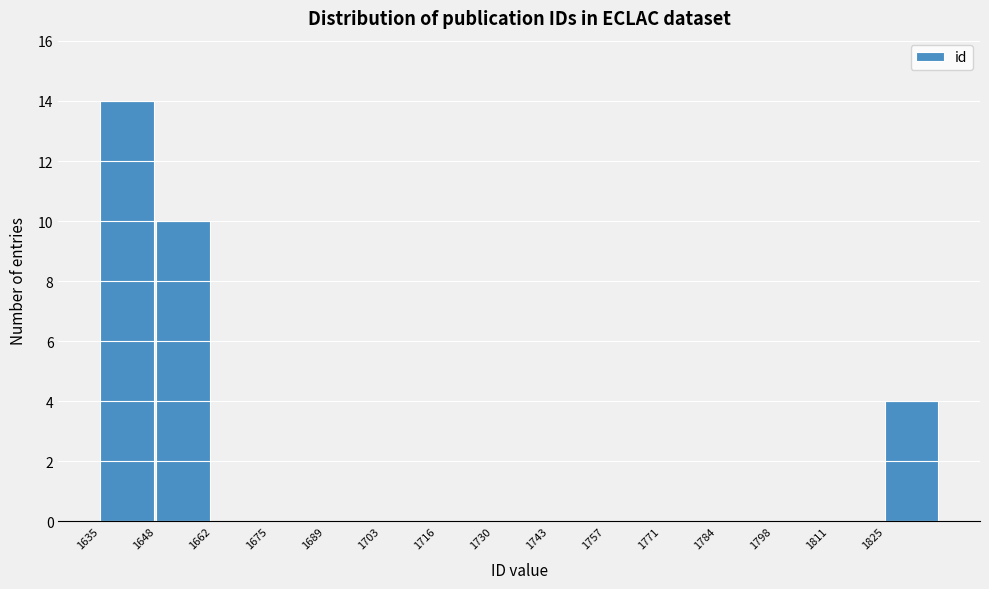

Reading left to right, list every bar in this chart as the range it spans on the x-axis followed by its height. Neither the bar edges nor the heights are printed on the chart, so give them approximately, as read against the axes.

1635.0 to 1648.6: 14
1648.6 to 1662.2: 10
1662.2 to 1675.8: 0
1675.8 to 1689.4: 0
1689.4 to 1703.0: 0
1703.0 to 1716.6: 0
1716.6 to 1730.2: 0
1730.2 to 1743.8: 0
1743.8 to 1757.4: 0
1757.4 to 1771.0: 0
1771.0 to 1784.6: 0
1784.6 to 1798.2: 0
1798.2 to 1811.8: 0
1811.8 to 1825.4: 0
1825.4 to 1839.0: 4